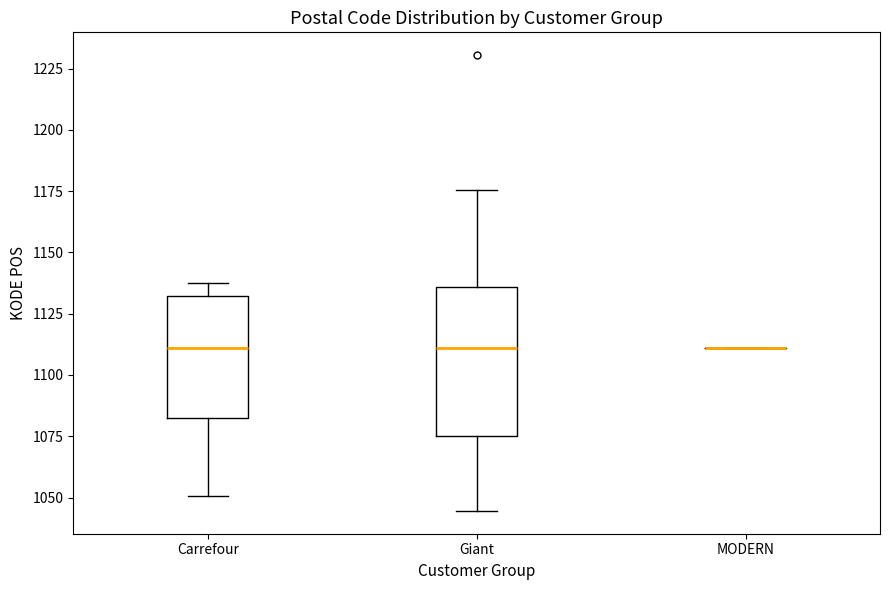

Reading left to right, transcribe this box plot: for each box, give where its median line is, the range the box spans, and where its two whiskers end, as read against the y-axis. The values are not printed on the chart, so give them approximately, as read against the axis.

Carrefour: median 1110, box 1080 to 1130, whiskers 1050 to 1140
Giant: median 1110, box 1075 to 1135, whiskers 1045 to 1175
MODERN: box collapsed to a line at 1110, whiskers 1110 to 1110